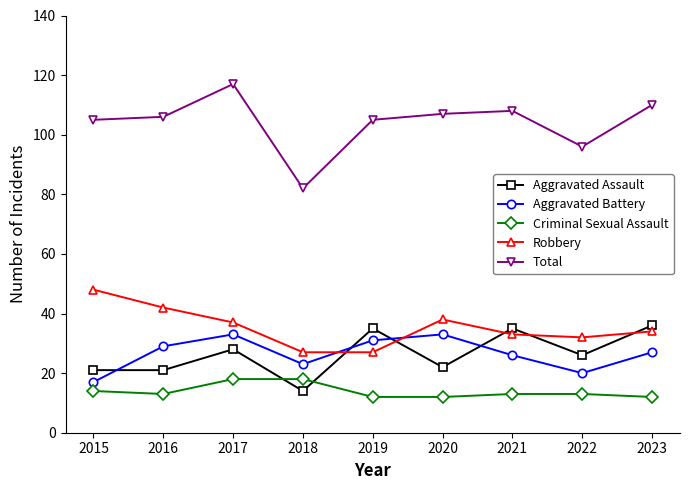

True or false: Aggravated Battery has more than 0 points higher than both neighbors.

True